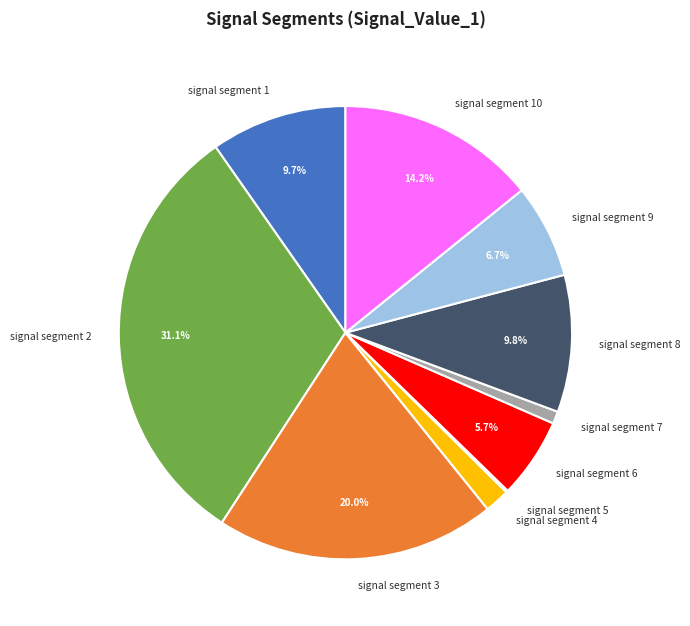

Which category has the biggest portion of the pie?

signal segment 2